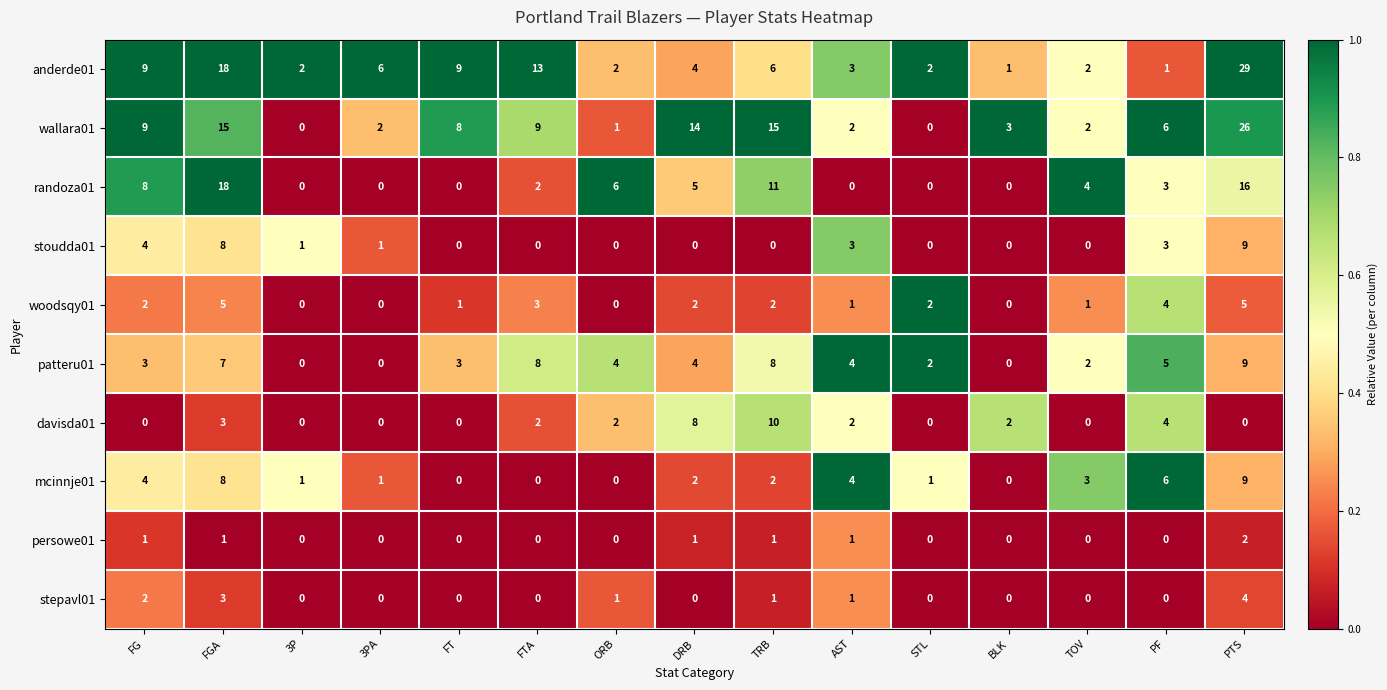

How many stoudda01 values are between 0 and 3?

12